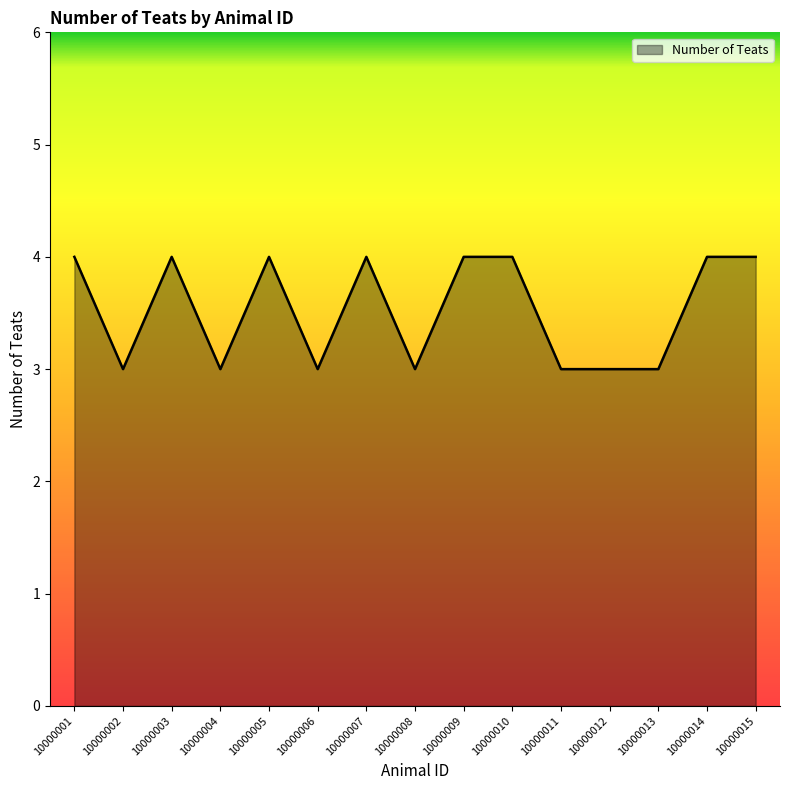

What is the greatest value displayed?

4